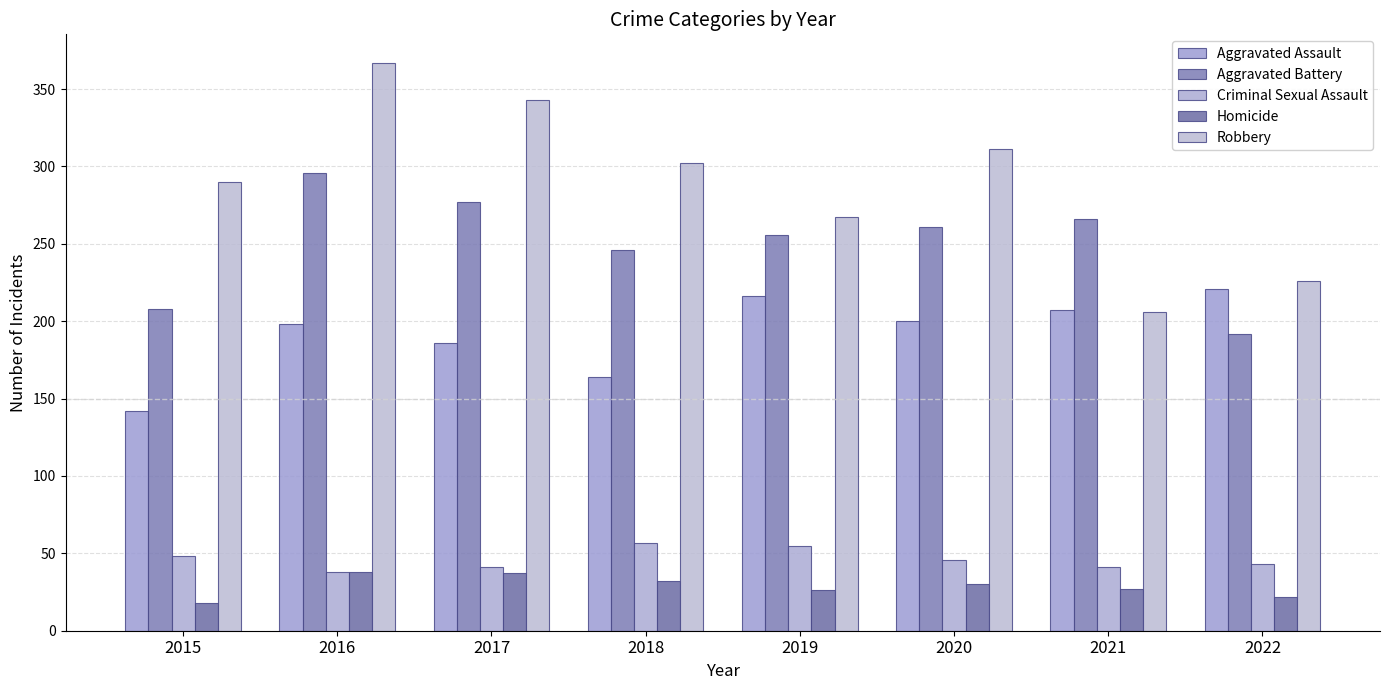

What is the value of the Aggravated Assault bar at the 3rd from the left?

186